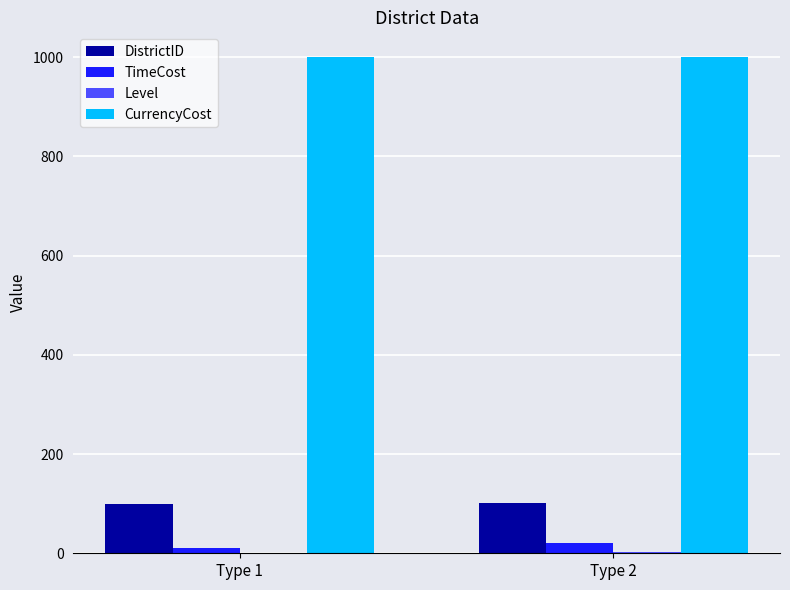

Does the chart contain stacked bars?

No